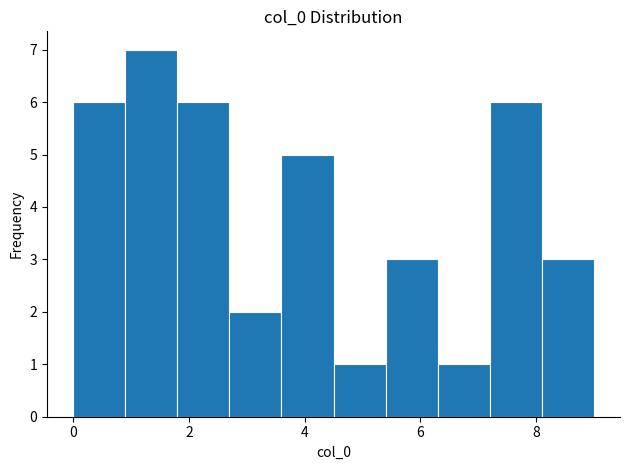

Reading left to right, transcribe this chart: for each bar, give the range it covers on the x-axis and its height. Neither the bar edges nor the heights are printed on the chart, so give them approximately, as read against the axes.

0.0 to 0.9: 6
0.9 to 1.8: 7
1.8 to 2.7: 6
2.7 to 3.6: 2
3.6 to 4.5: 5
4.5 to 5.4: 1
5.4 to 6.3: 3
6.3 to 7.2: 1
7.2 to 8.1: 6
8.1 to 9.0: 3